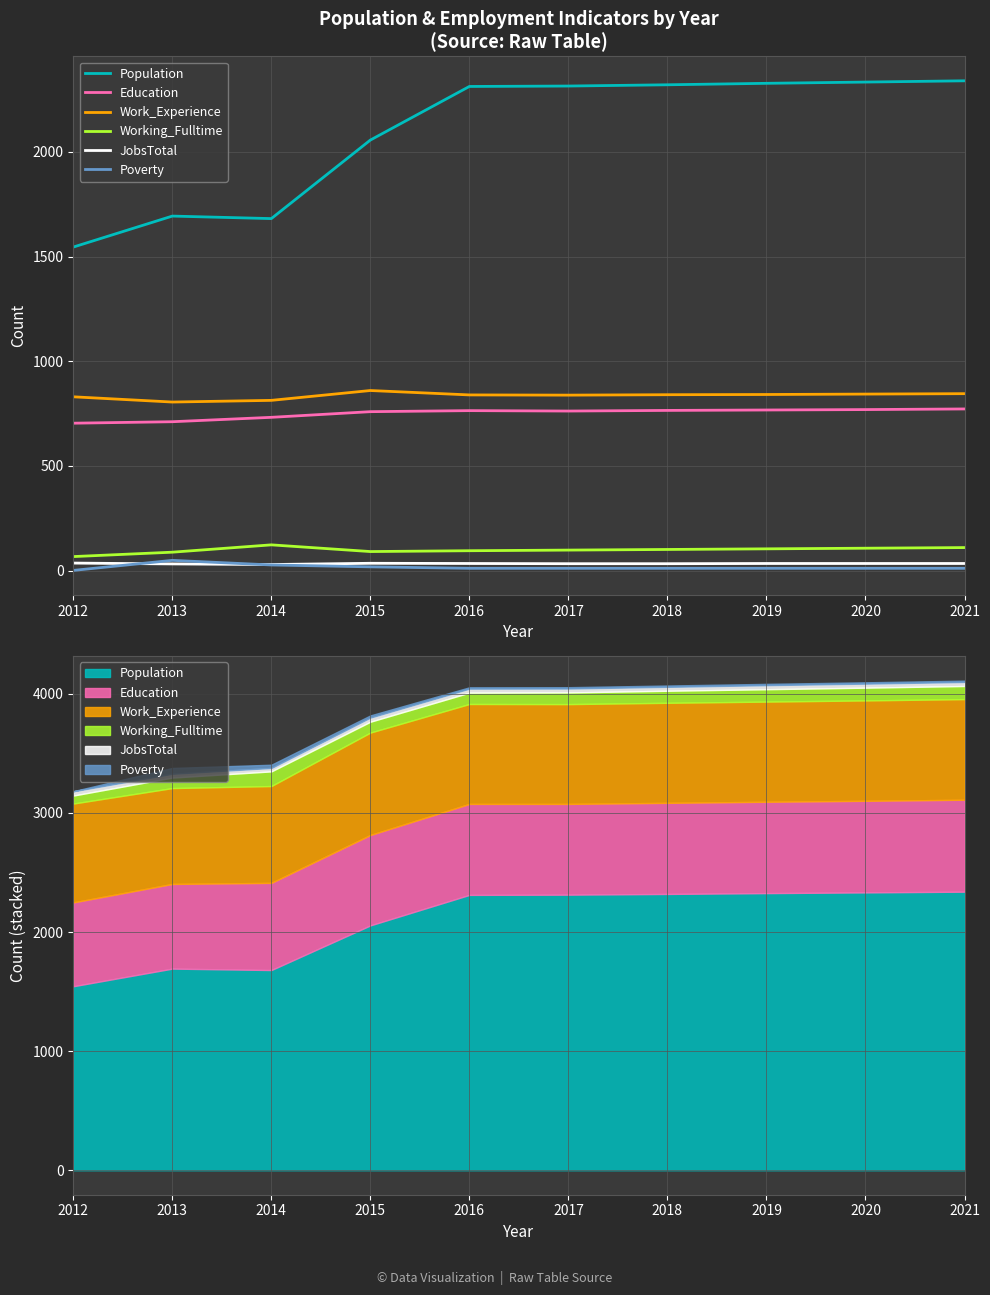

What is the sum of the Education values at 2016 and 2012?

1468